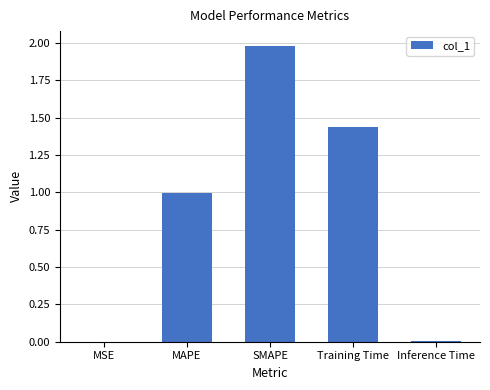

What is the change in value from MAPE to SMAPE?

+1.0